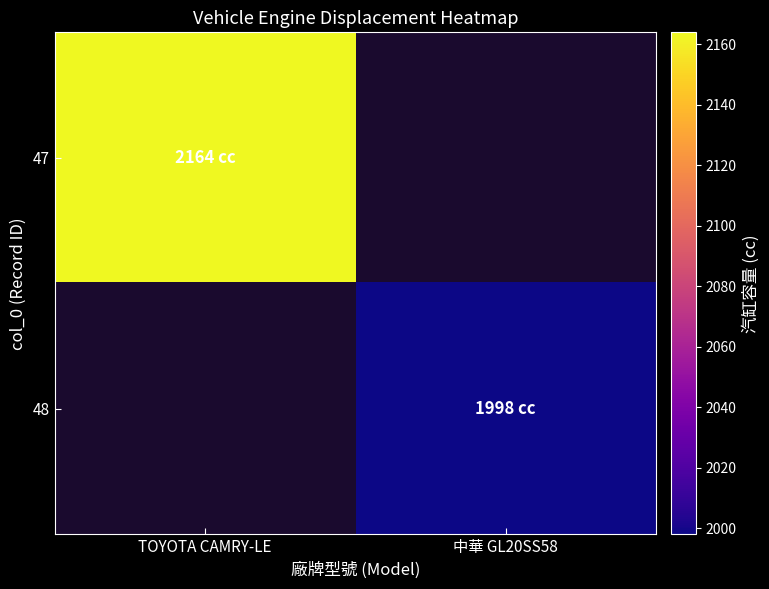

Is it true that 47 equals 2895.6 at TOYOTA CAMRY-LE?

False